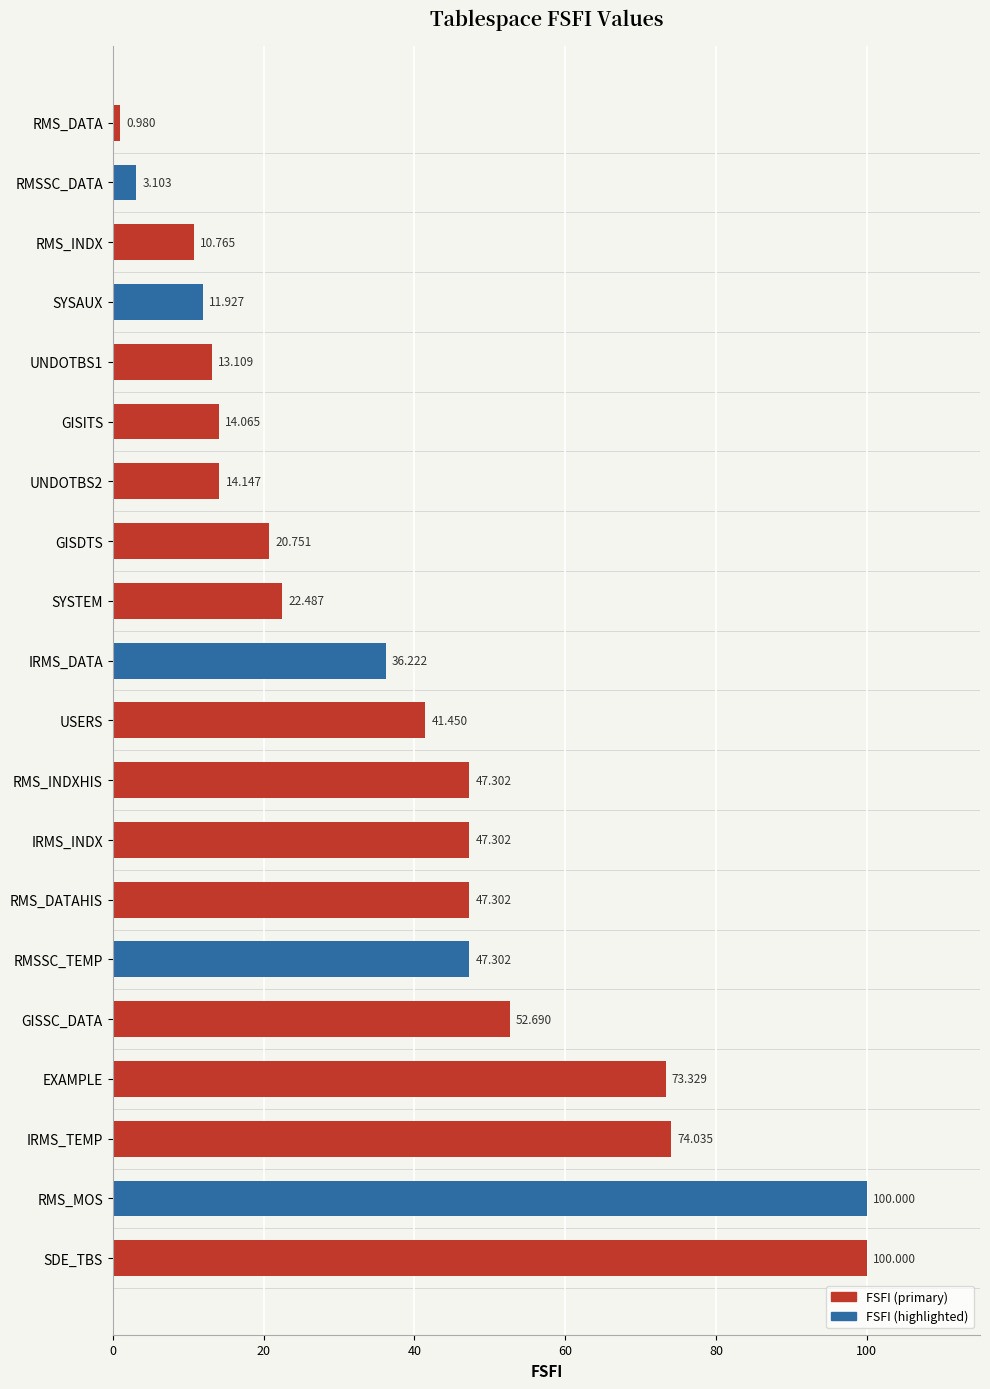

How many data points are less than 41?

10